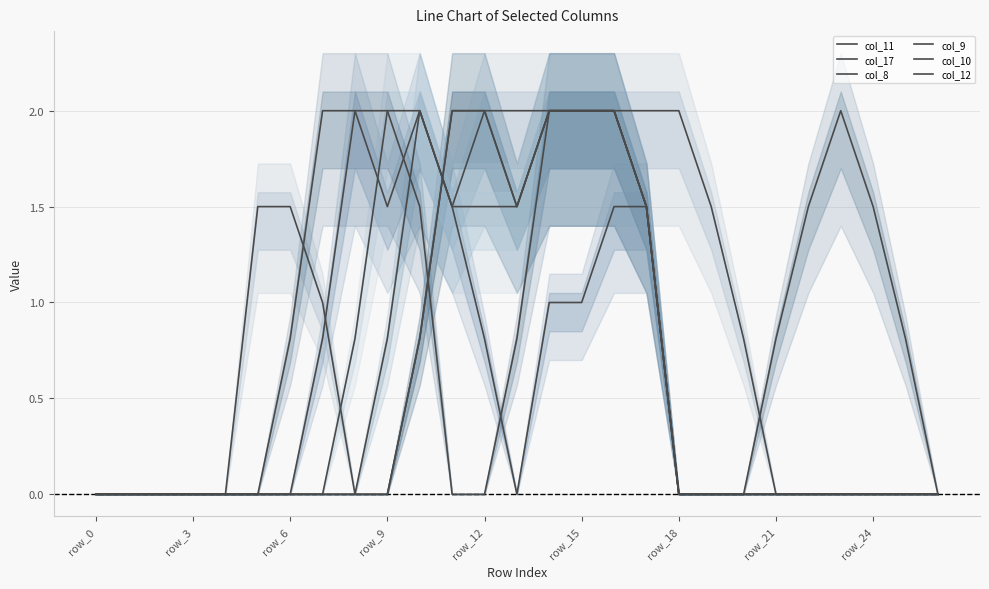

Reading right to left, transcribe all the data shown in this chart.

col_11: 0.0	0.0	0.0	0.0	0.0	0.0	0.0	0.0	0.0	1.5	1.5	1.0	1.0	0.0	0.8	1.5	2.0	1.5	2.0	0.8	0.0	0.0	0.0	0.0	0.0	0.0	0.0
col_17: 0.0	0.0	0.0	0.0	0.0	0.0	0.8	1.5	2.0	2.0	2.0	2.0	2.0	2.0	2.0	2.0	0.8	0.0	0.0	1.0	1.5	1.5	0.0	0.0	0.0	0.0	0.0
col_8: 0.0	0.0	0.0	0.0	0.0	0.0	0.0	0.0	0.0	1.5	2.0	2.0	2.0	1.5	2.0	2.0	0.8	0.0	0.0	0.0	0.0	0.0	0.0	0.0	0.0	0.0	0.0
col_9: 0.0	0.0	0.0	0.0	0.0	0.0	0.0	0.0	0.0	1.5	2.0	2.0	2.0	1.5	2.0	1.5	2.0	0.8	0.0	0.0	0.0	0.0	0.0	0.0	0.0	0.0	0.0
col_10: 0.0	0.0	0.0	0.0	0.0	0.0	0.0	0.0	0.0	1.5	2.0	2.0	2.0	1.5	1.5	1.5	2.0	2.0	0.8	0.0	0.0	0.0	0.0	0.0	0.0	0.0	0.0
col_12: 0.0	0.8	1.5	2.0	1.5	0.8	0.0	0.0	0.0	1.5	2.0	2.0	2.0	0.8	0.0	0.0	1.5	2.0	2.0	2.0	0.8	0.0	0.0	0.0	0.0	0.0	0.0